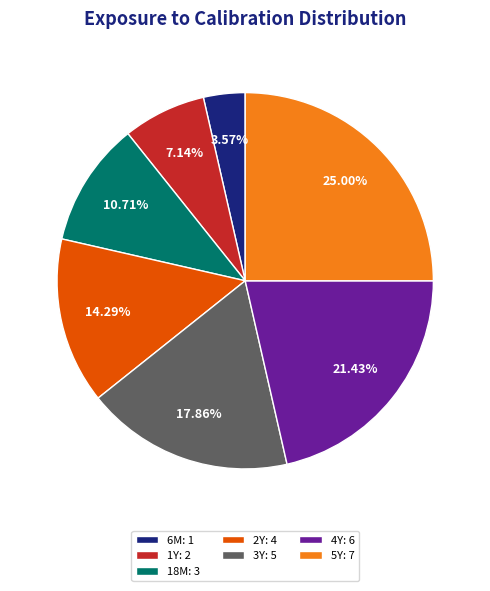

True or false: 5Y accounts for 37% of the total.

False